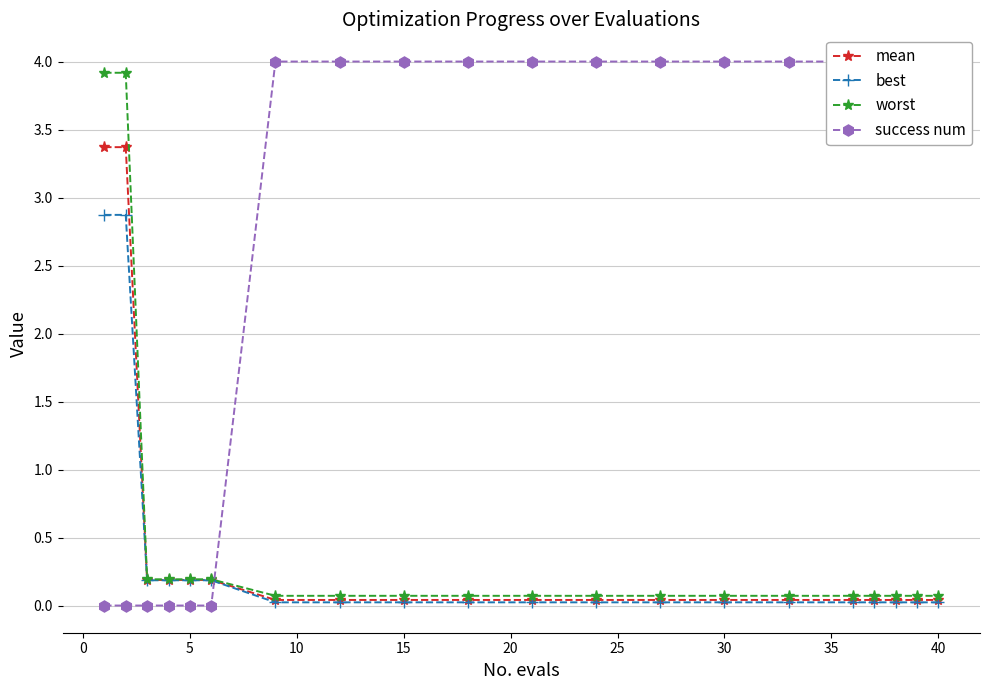

Is this an area chart (filled region under the line)?

No